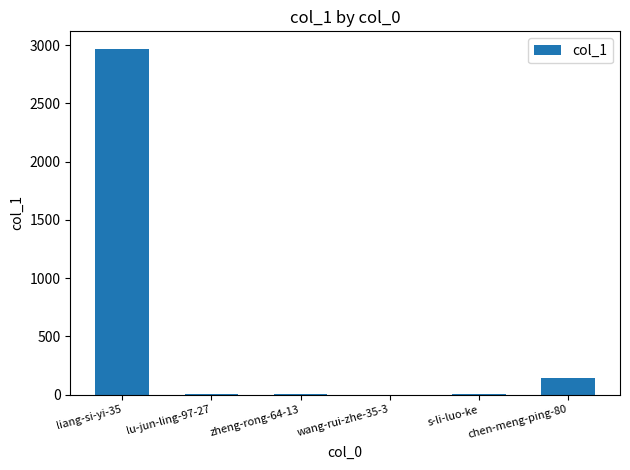

What is the greatest value displayed?

2971